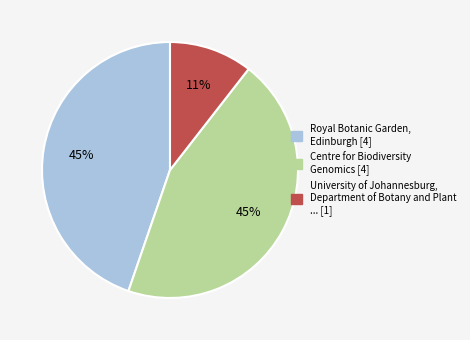

Combined, do Royal Botanic Garden, Edinburgh [4] and University of Johannesburg, Department of Botany and Plant ... [1] account for over 50%?

Yes